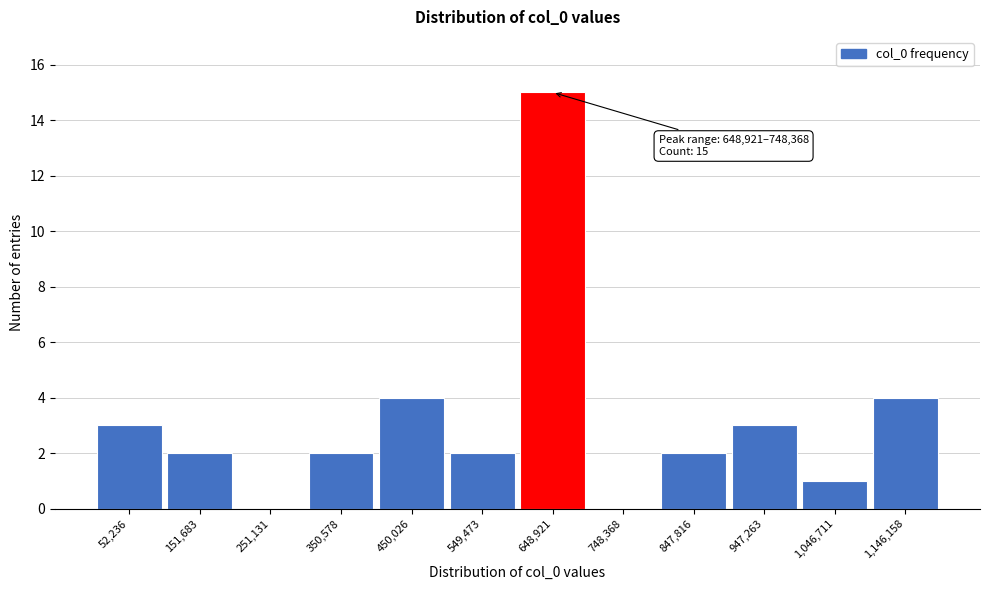

Reading left to right, list all the values displayed in this chart.

52,236=3	151,683=2	251,131=0	350,578=2	450,026=4	549,473=2	648,921=15	748,368=0	847,816=2	947,263=3	1,046,711=1	1,146,158=4